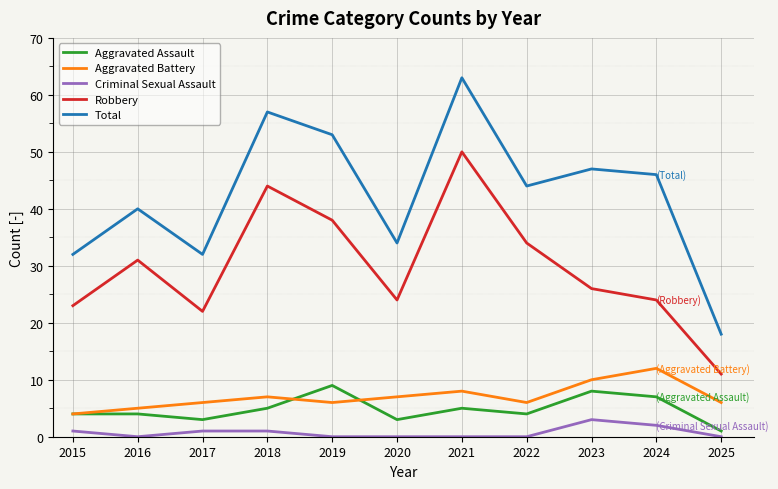

At which category does Total reach its first local valley?

2017